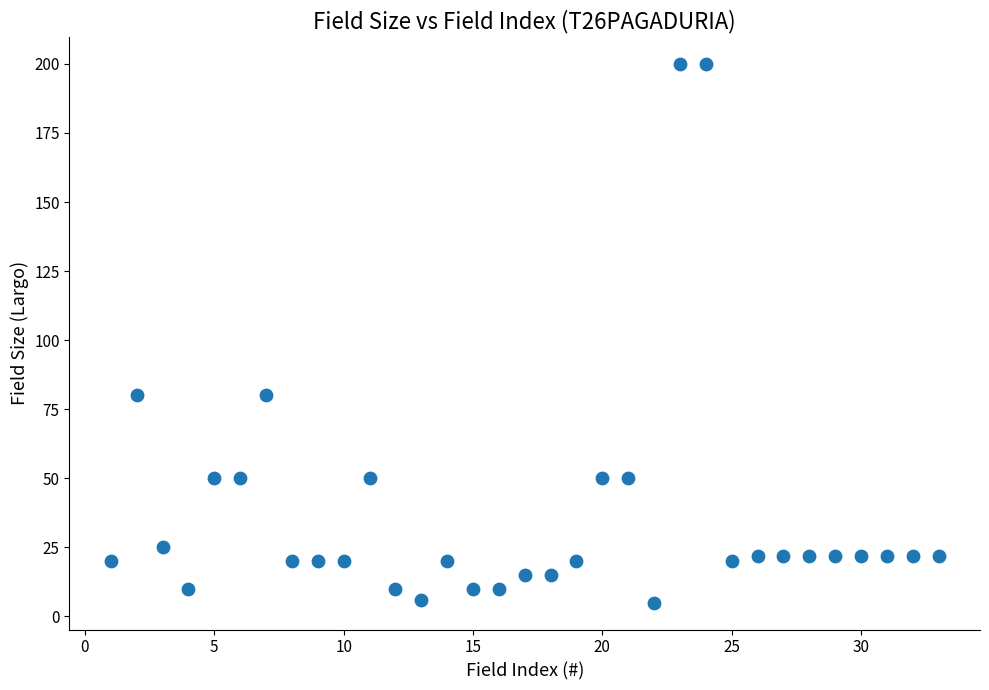

What is the range of Y values (max minus min)?

195